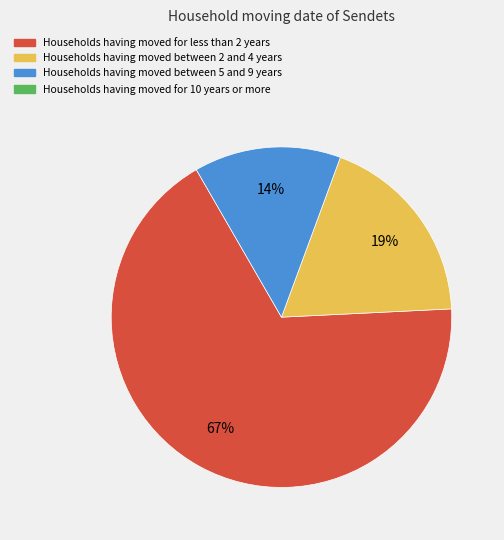

To the nearest percent, what is the difference between the largest and smallest slice percentages?

53%